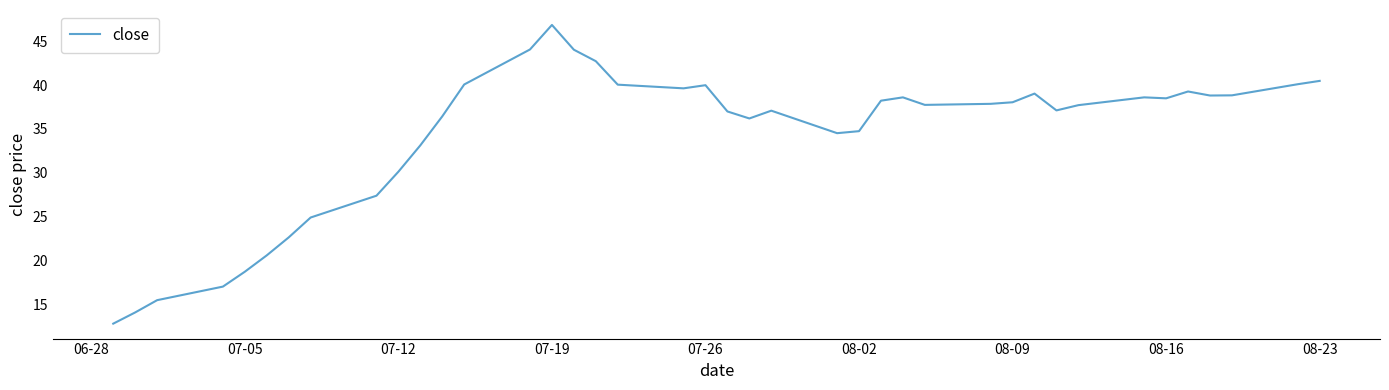

How many lines are shown in the chart?

1